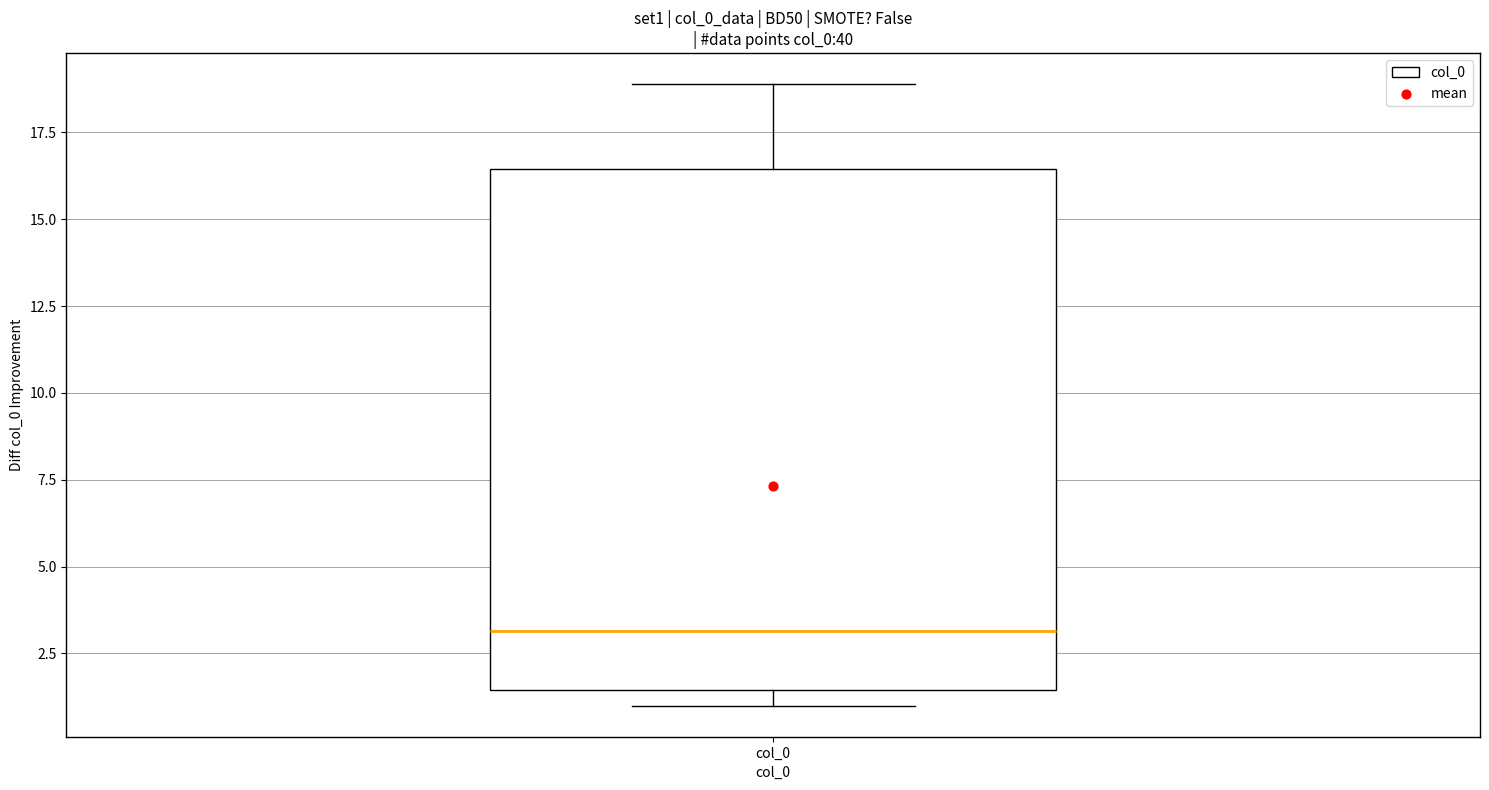

Read this box plot against the y-axis: the position of the median line, the range covered by the box, and the ends of both whiskers. The values are not printed on the chart, so give them approximately, as read against the axis.

median 3.0, box 1.5 to 16.5, whiskers 1.0 to 19.0